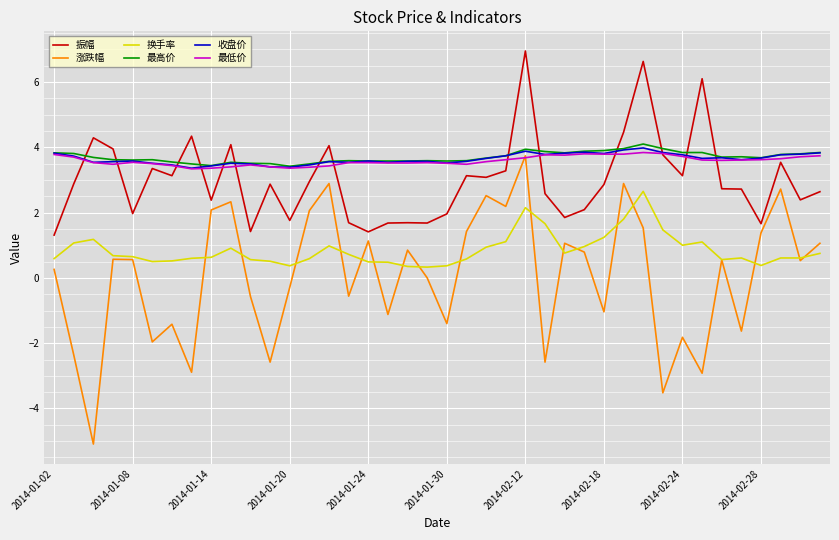

Which series has the largest range (max minus min)?

涨跌幅